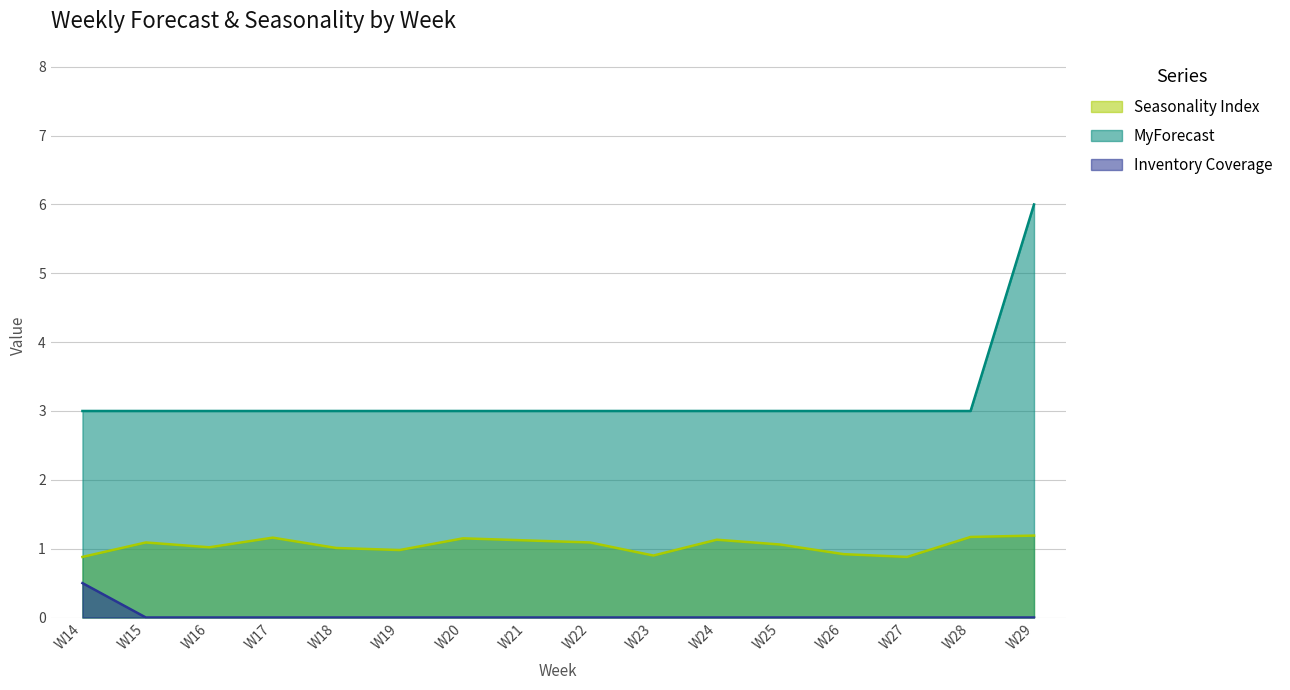

Rank the series at W16 from highest to lowest value.

MyForecast, Seasonality Index, Inventory Coverage